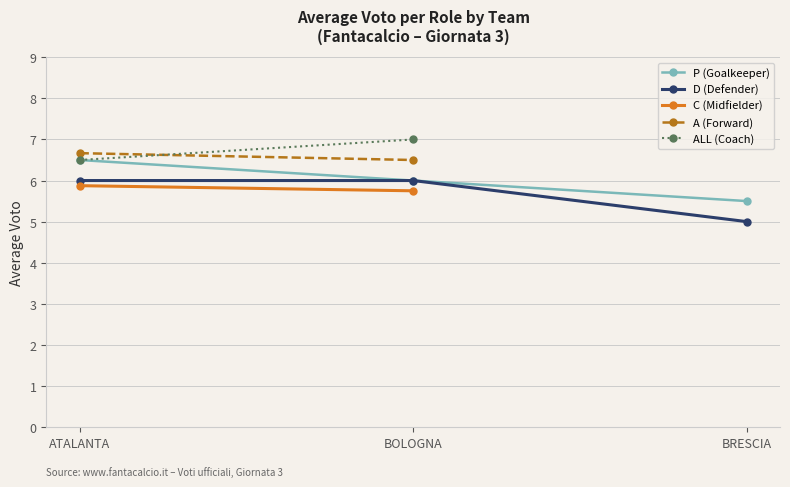

What is the difference between the maximum and minimum values in the P (Goalkeeper) series?

1.0